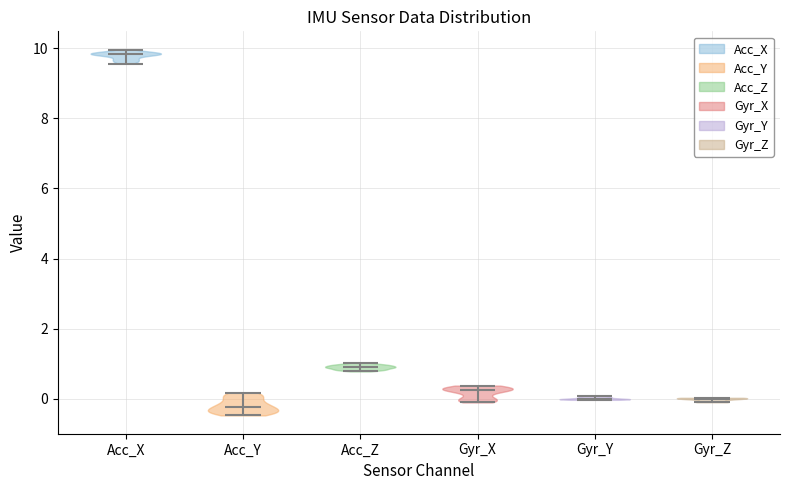

Reading left to right, read every violin against the y-axis: where its median line is, and the lowest and highest points it reaches. The values are not printed on the chart, so give them approximately, as read against the axis.

Acc_X: median line 9.8, lowest point 9.6, highest point 10.0
Acc_Y: median line -0.2, lowest point -0.4, highest point 0.2
Acc_Z: median line 1.0, lowest point 0.8, highest point 1.0
Gyr_X: median line 0.2, lowest point -0.2, highest point 0.4
Gyr_Y: median line 0.0, lowest point 0.0, highest point 0.0
Gyr_Z: median line 0.0, lowest point 0.0, highest point 0.0